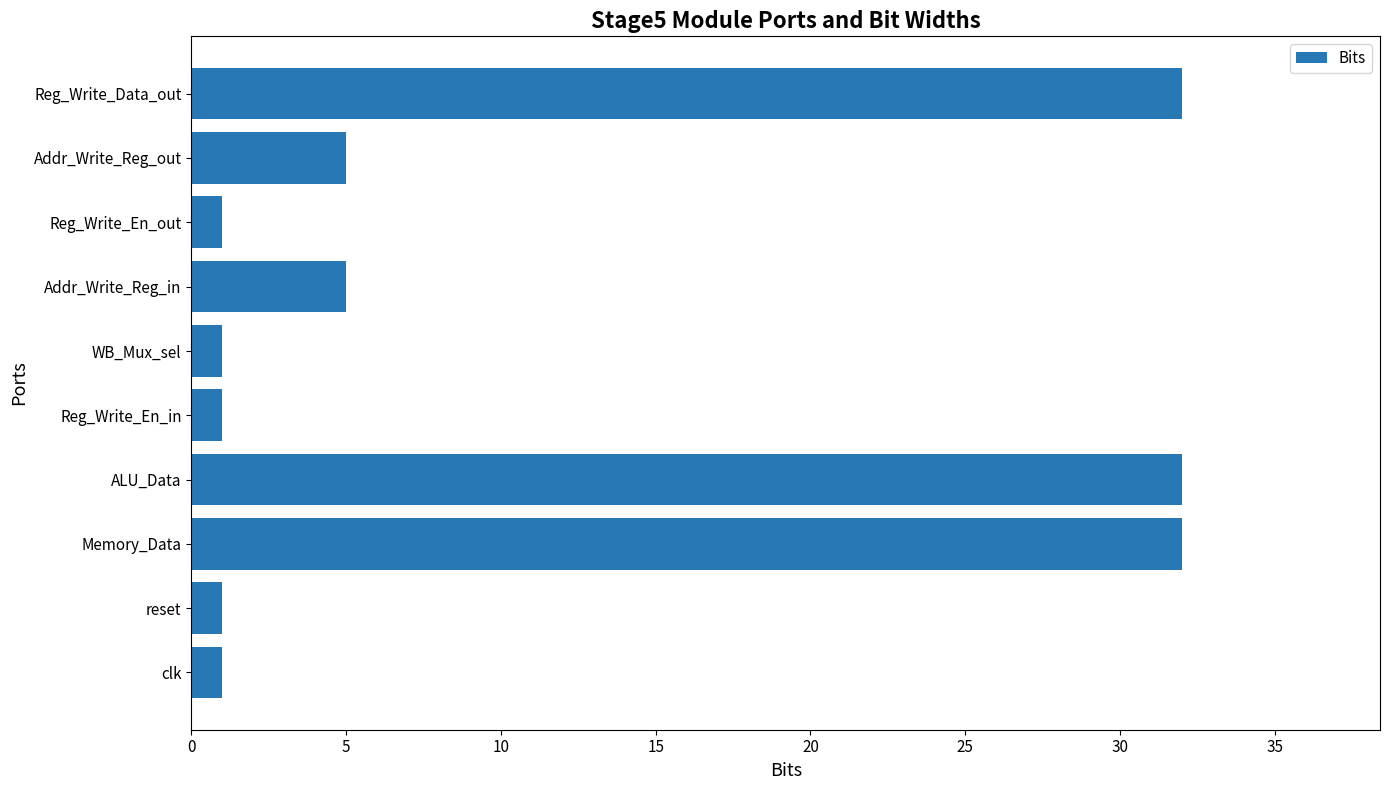

Read the value at Memory_Data.

32